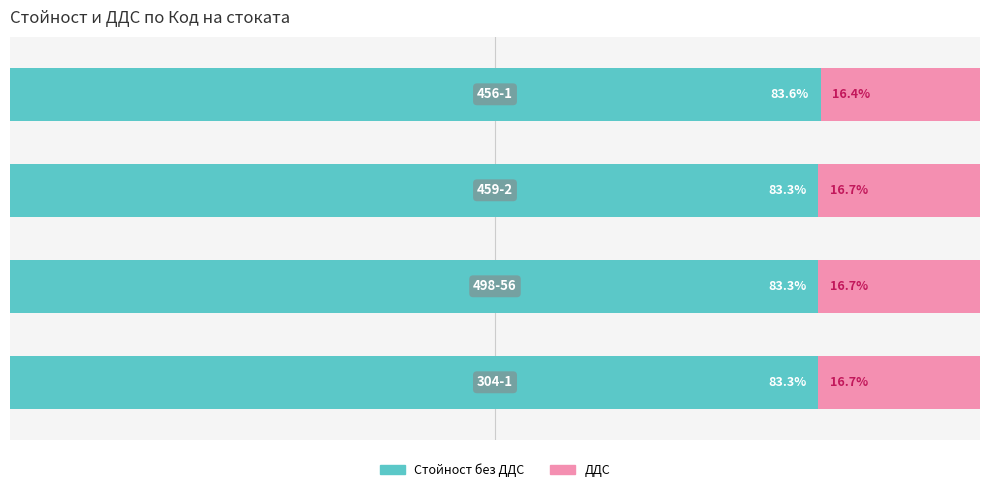

How many values are between 83 and 84?

4